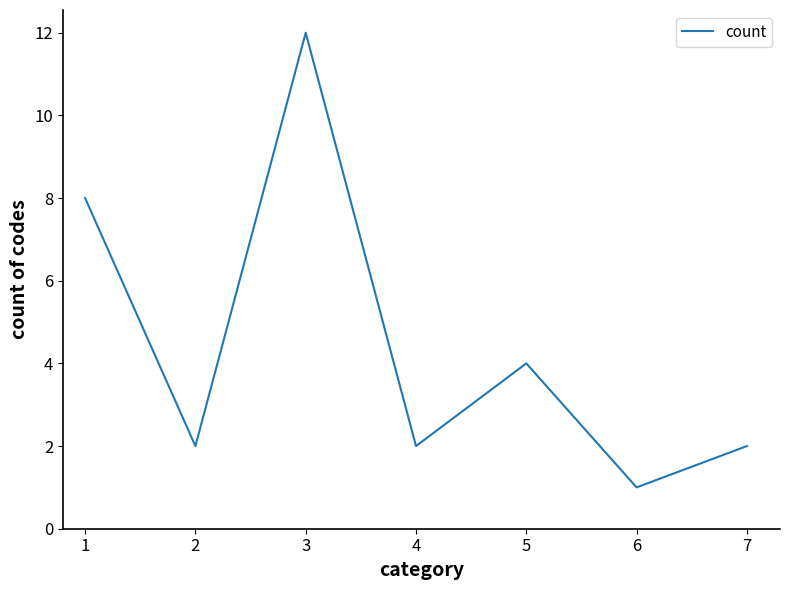

The value at 1 is 13. True or false?

False